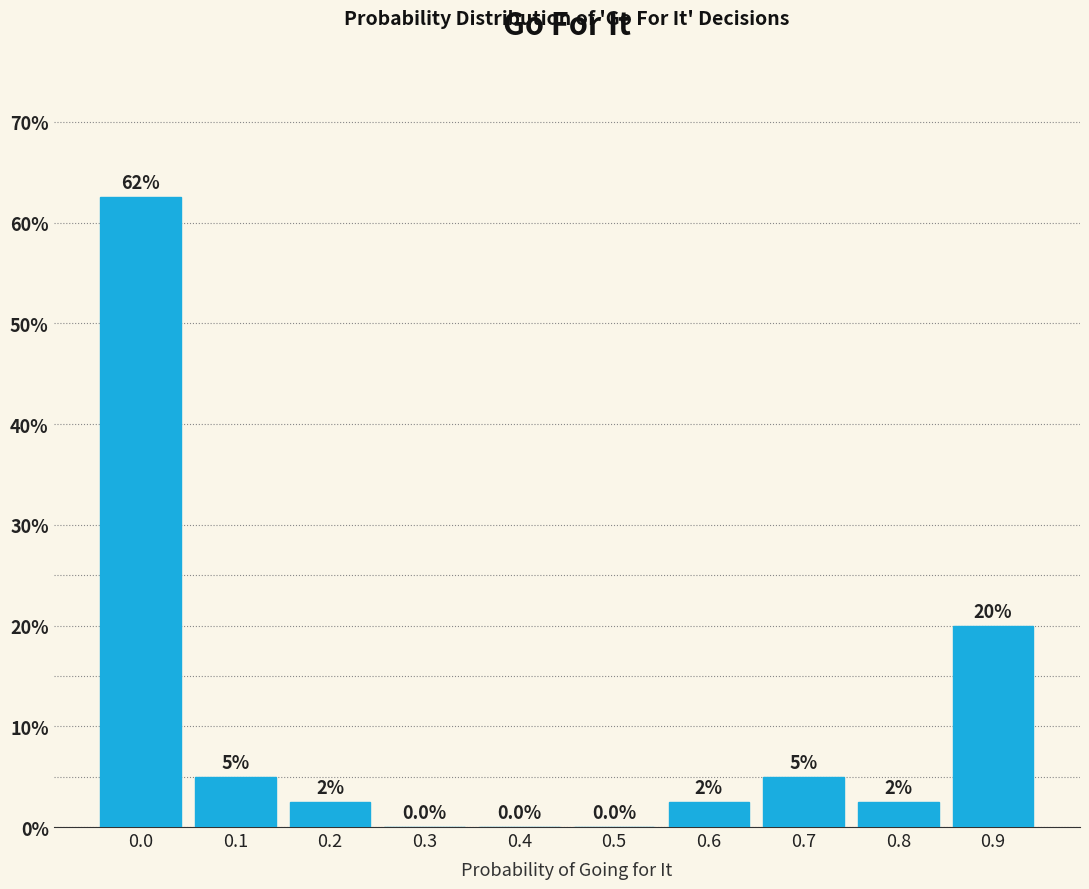

Reading left to right, list all the values displayed in this chart.

0.0=62.5	0.1=5.0	0.2=2.5	0.3=0.0	0.4=0.0	0.5=0.0	0.6=2.5	0.7=5.0	0.8=2.5	0.9=20.0